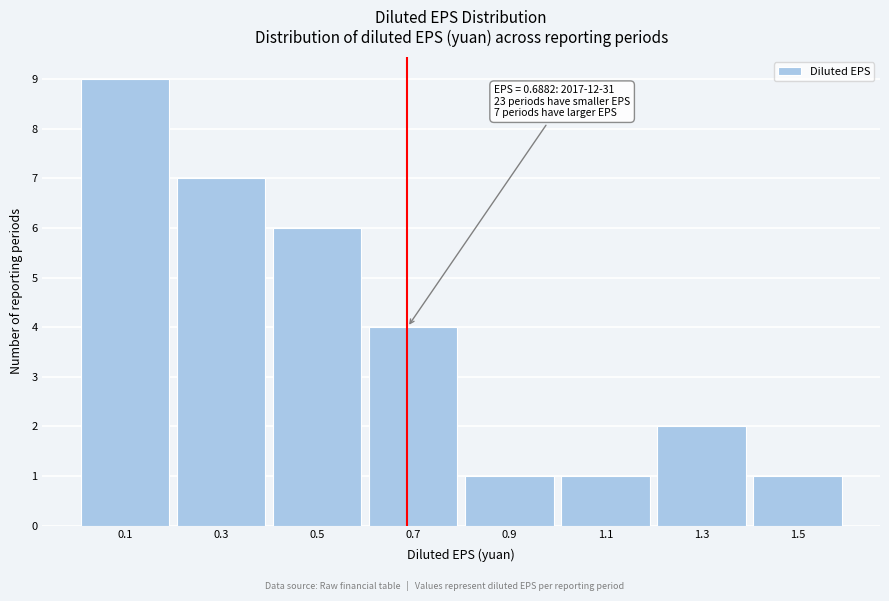

Over which range of the x-axis is the bar tallest?

0.0 to 0.2